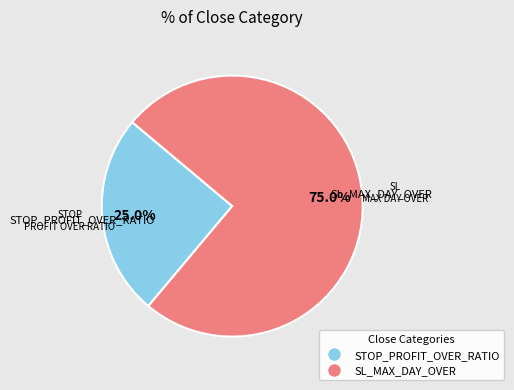

How many slices are in this pie chart?

2